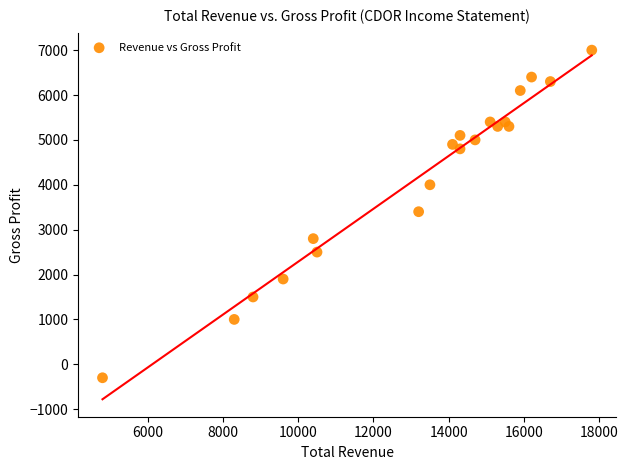

What is the range of Y values (max minus min)?

7300